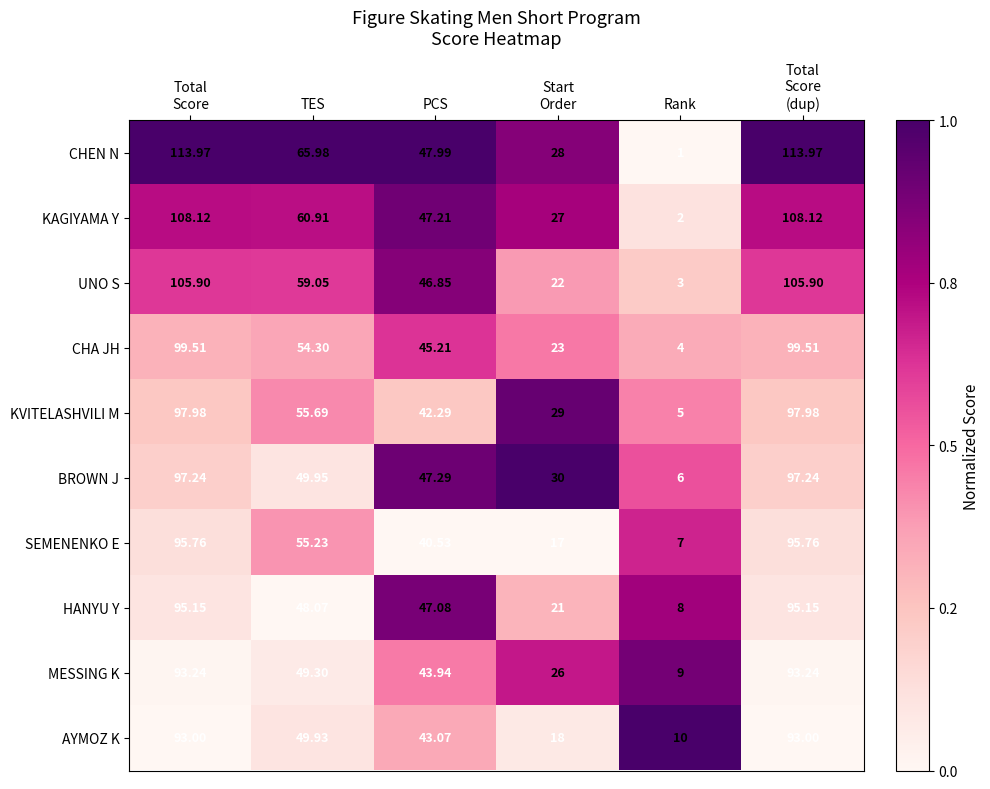

At which category does the chart reach its minimum across all series?

Rank